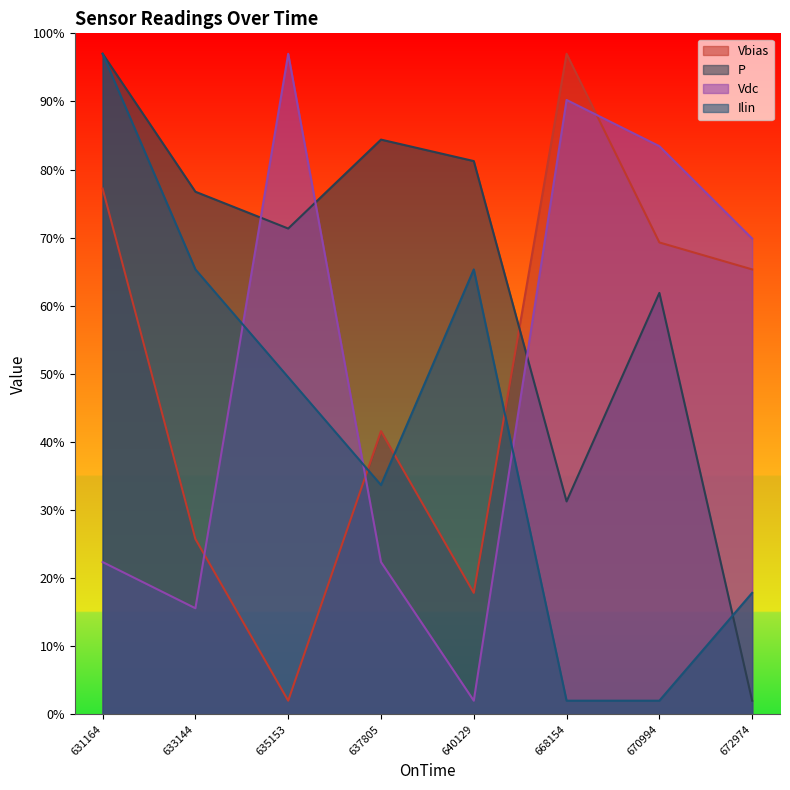

Which series changed the most between 633144 and 670994?

Vdc